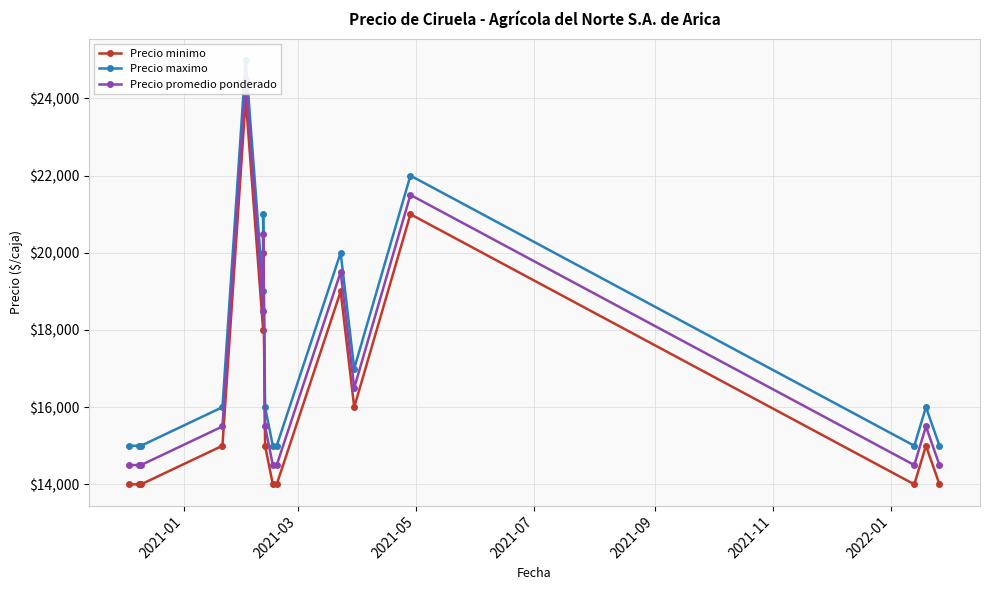

True or false: Precio maximo and Precio minimo cross at least once.

False